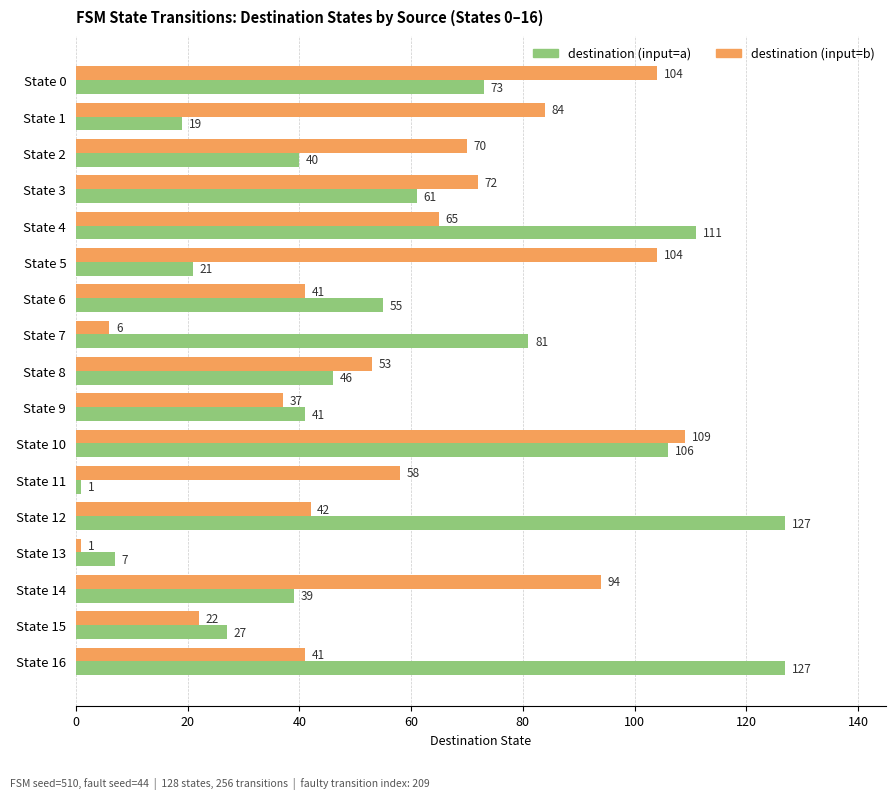

What is the average value of the destination (input=b) series?

59